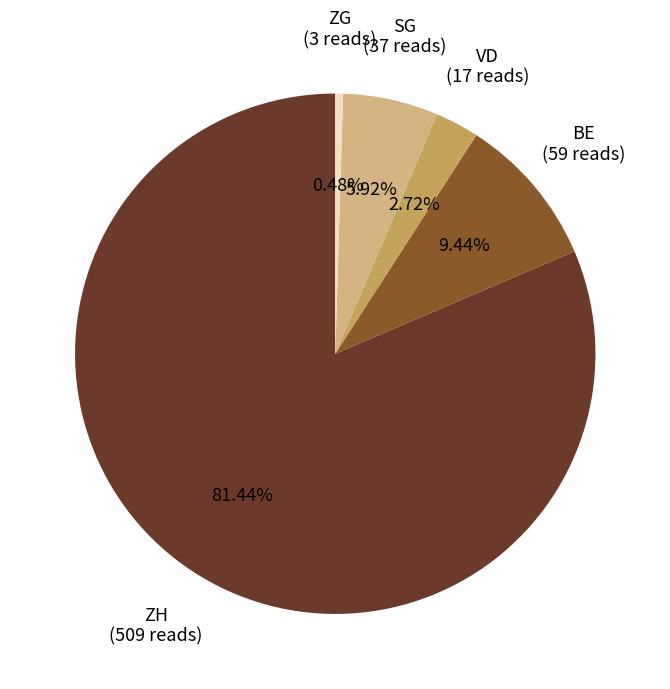

Does any single category account for the majority?

Yes